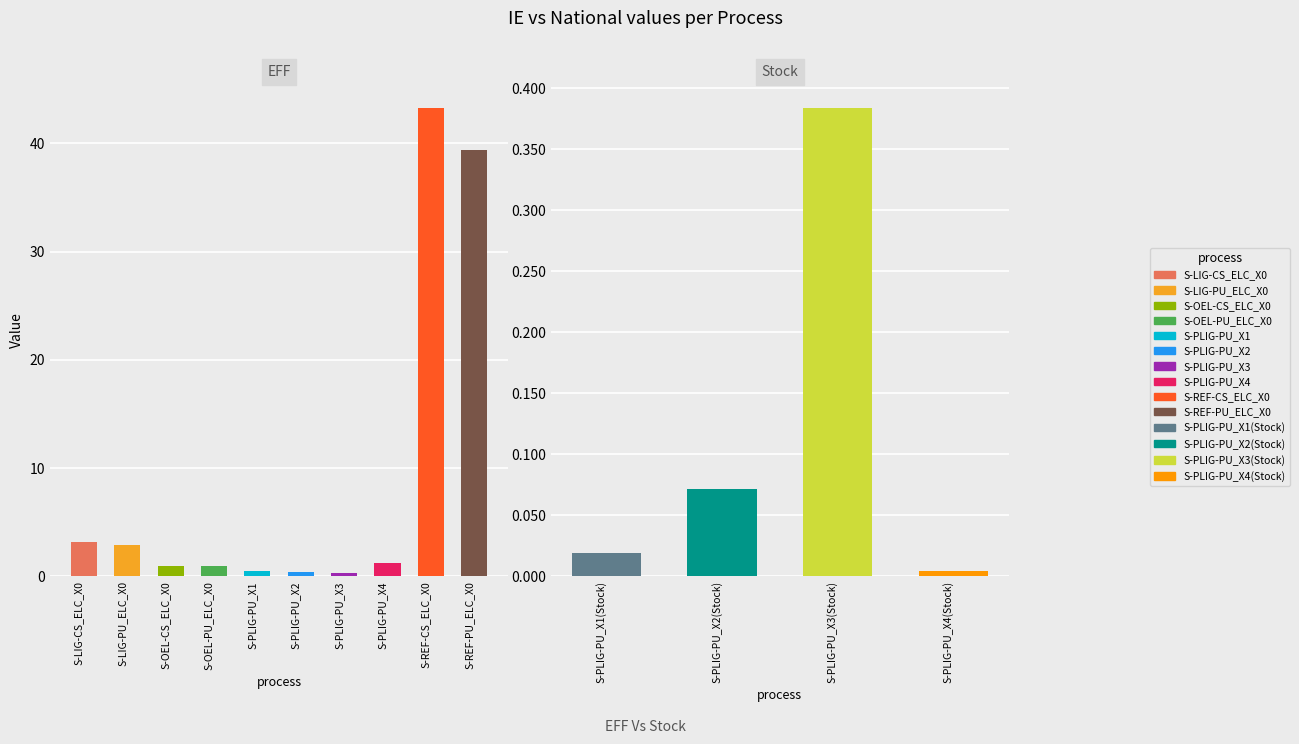

How many groups of bars are there?

14